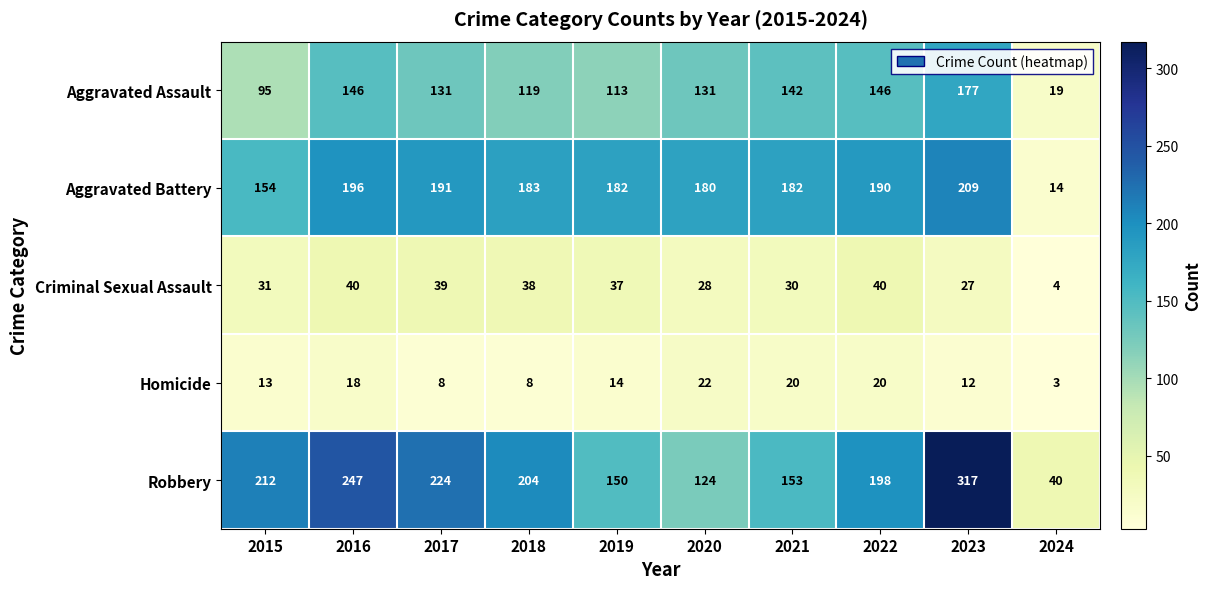

Which category has the highest value across all series?

2023